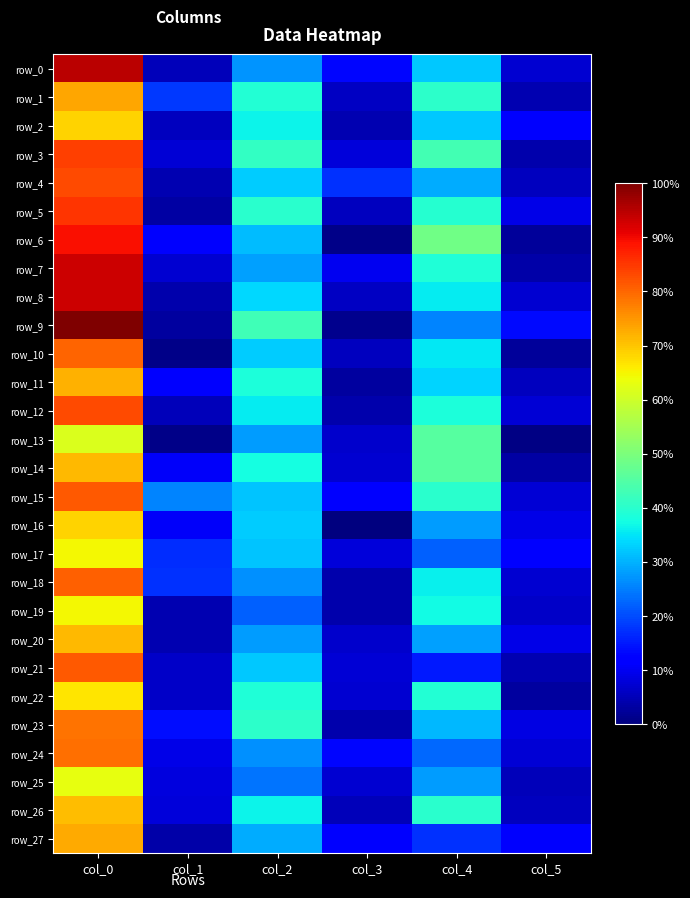

What is the difference between the maximum and minimum values in the row_25 series?

26.3